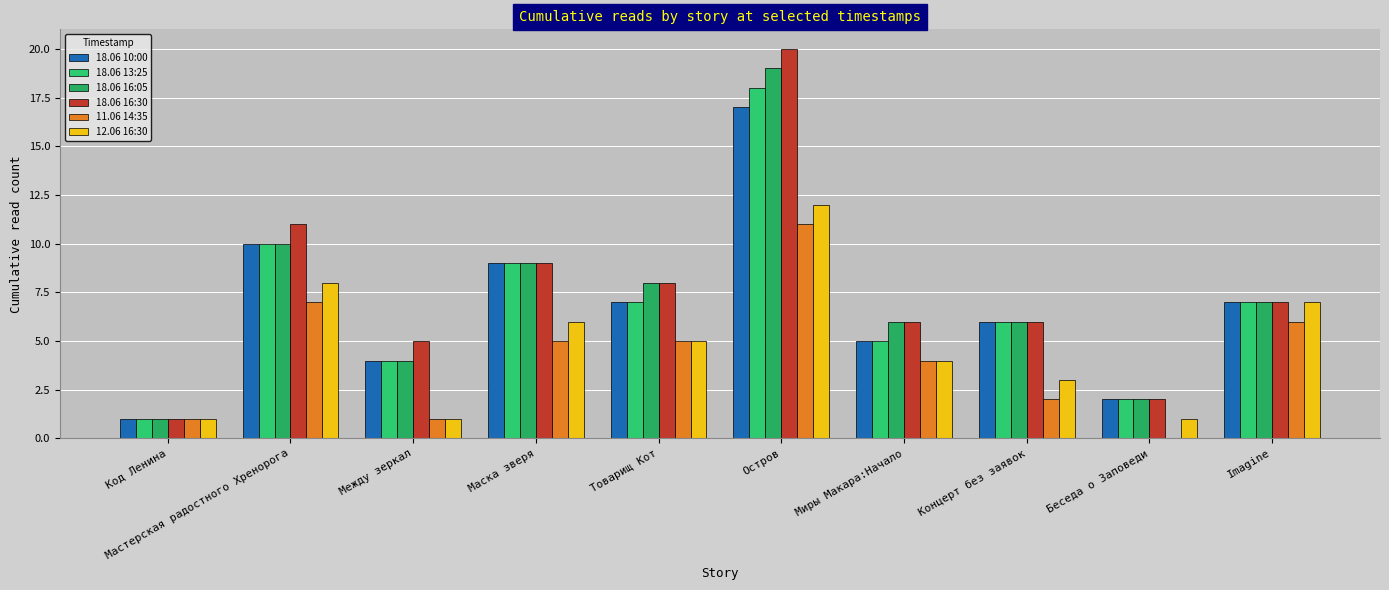

What is the difference between the maximum and second lowest values in the 18.06 16:05 series?

17